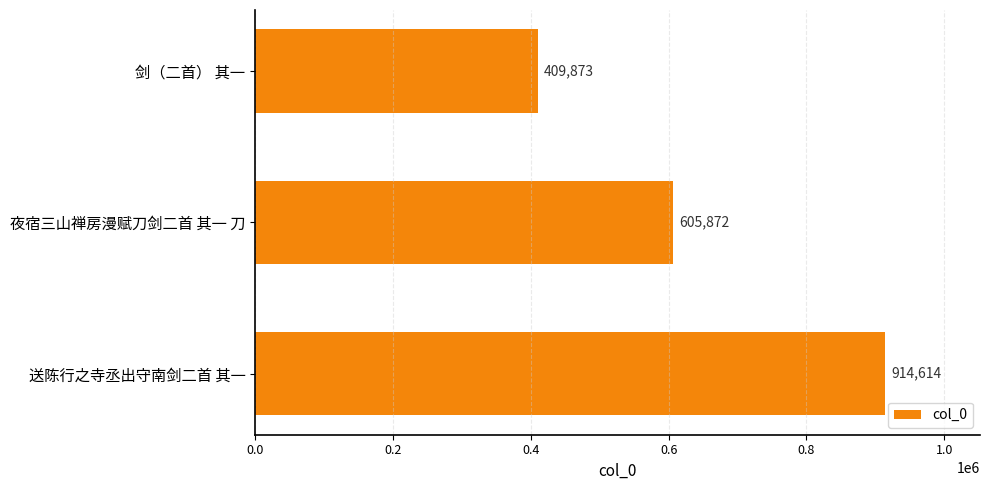

How many bars are there in total?

3